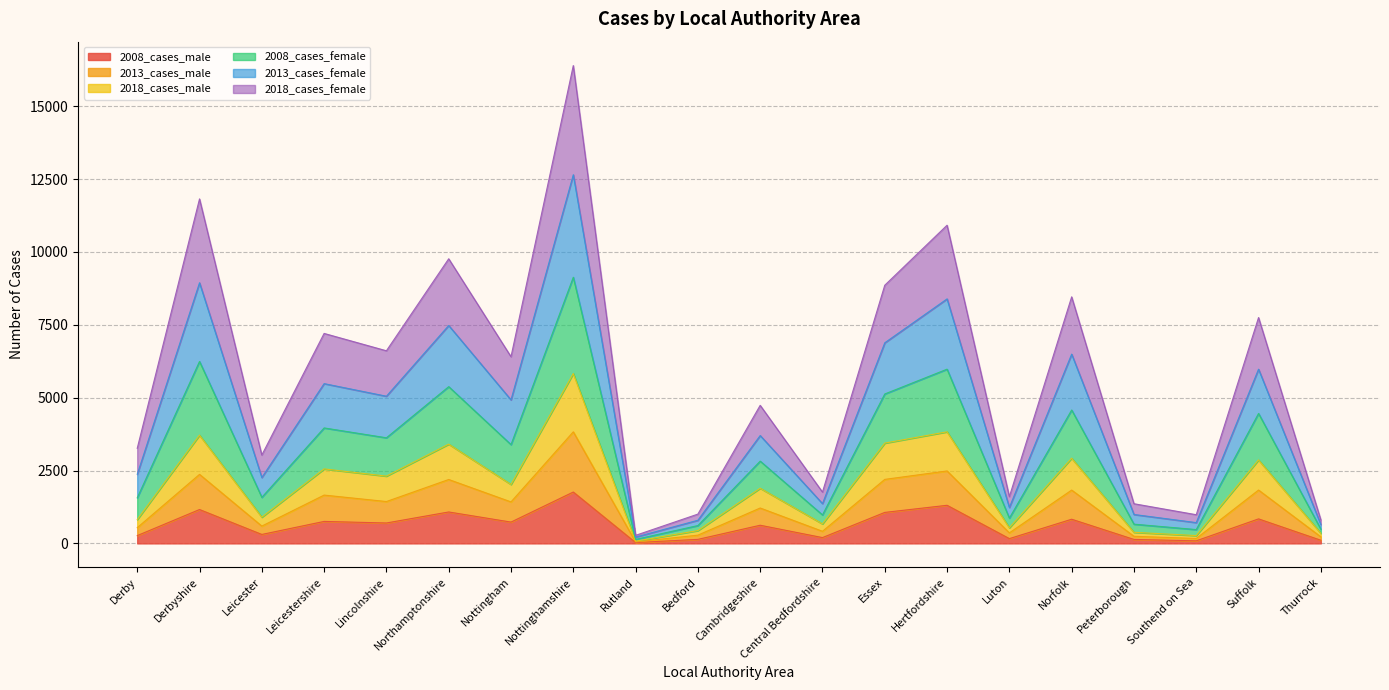

What is the value of the 2018_cases_male point at the 16th from the left?

2922